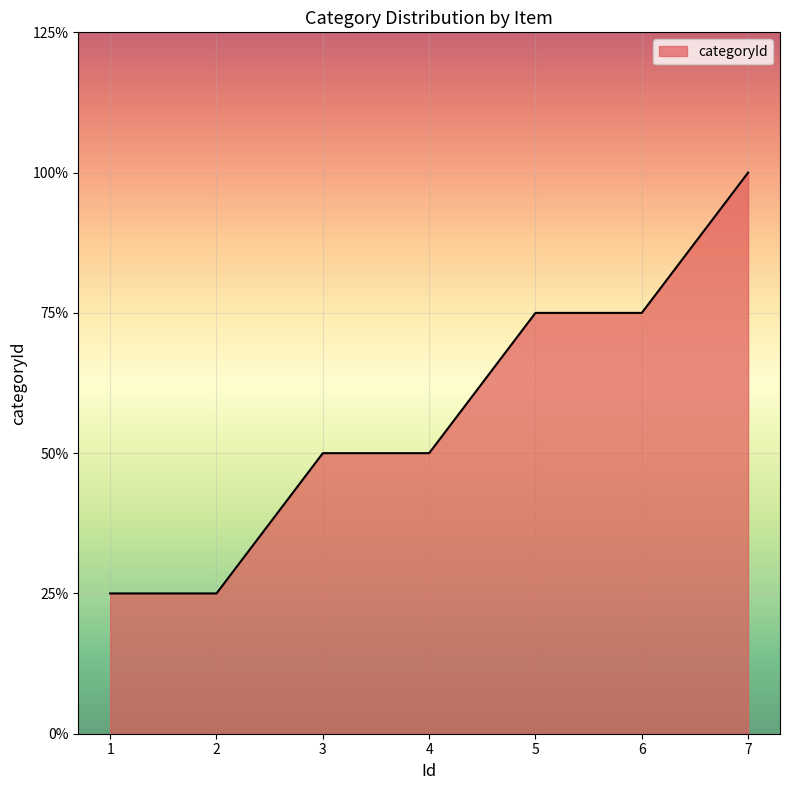

At which label is the value closest to 2?

3